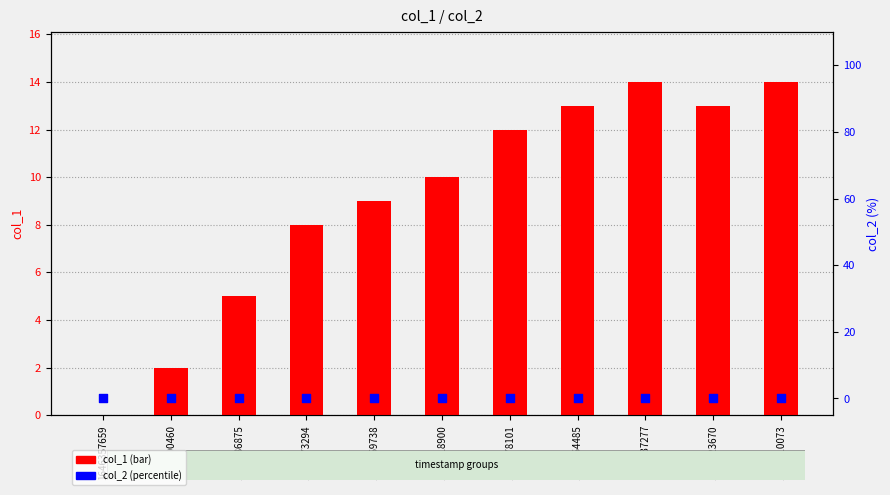

What are all the series names shown in the legend?

col_1, col_2